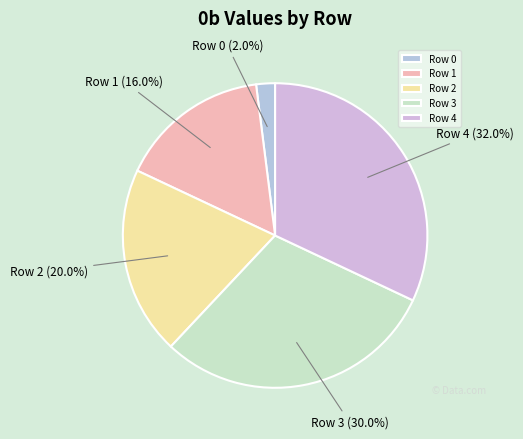

Count the number of slices in the pie.

5